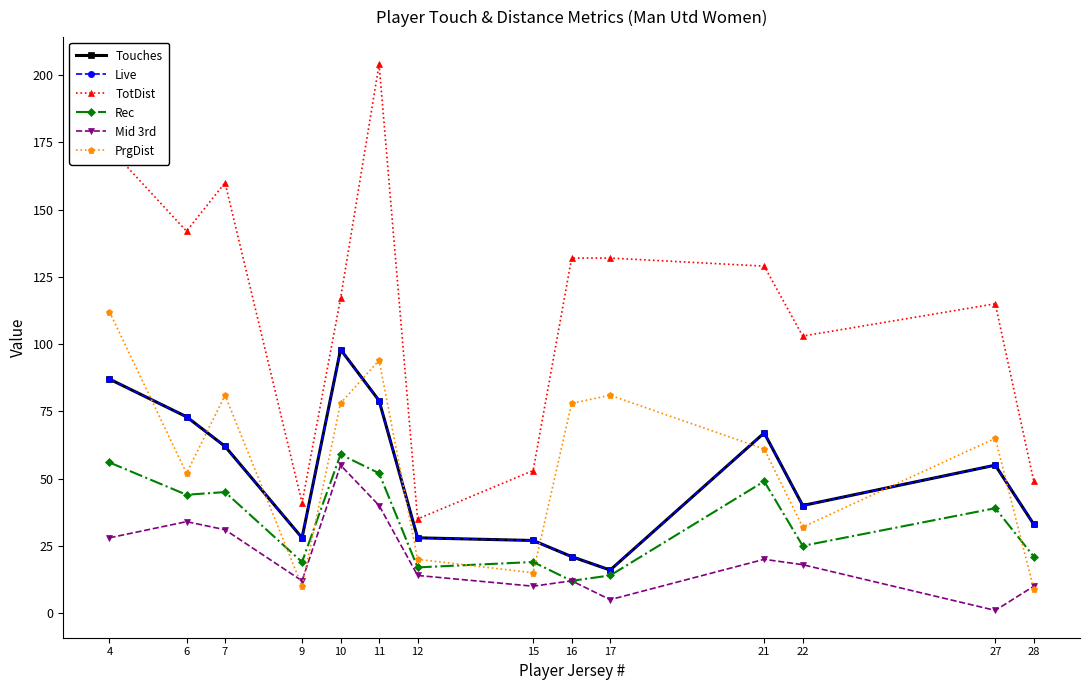

At which category is the sum across all series the highest?

11